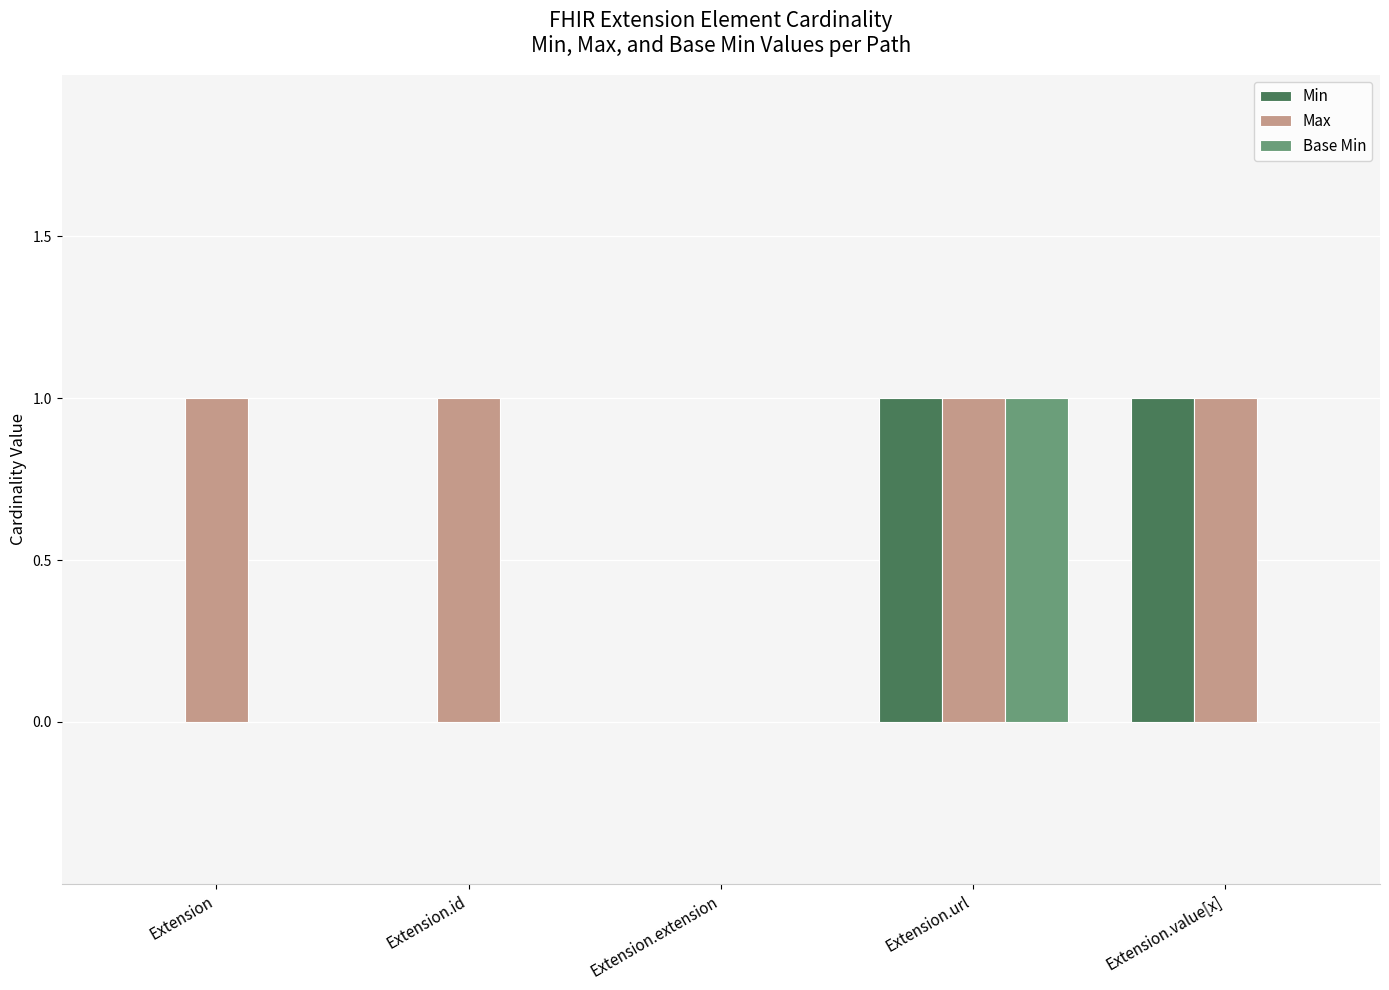

At which category is the sum across all series the highest?

Extension.url